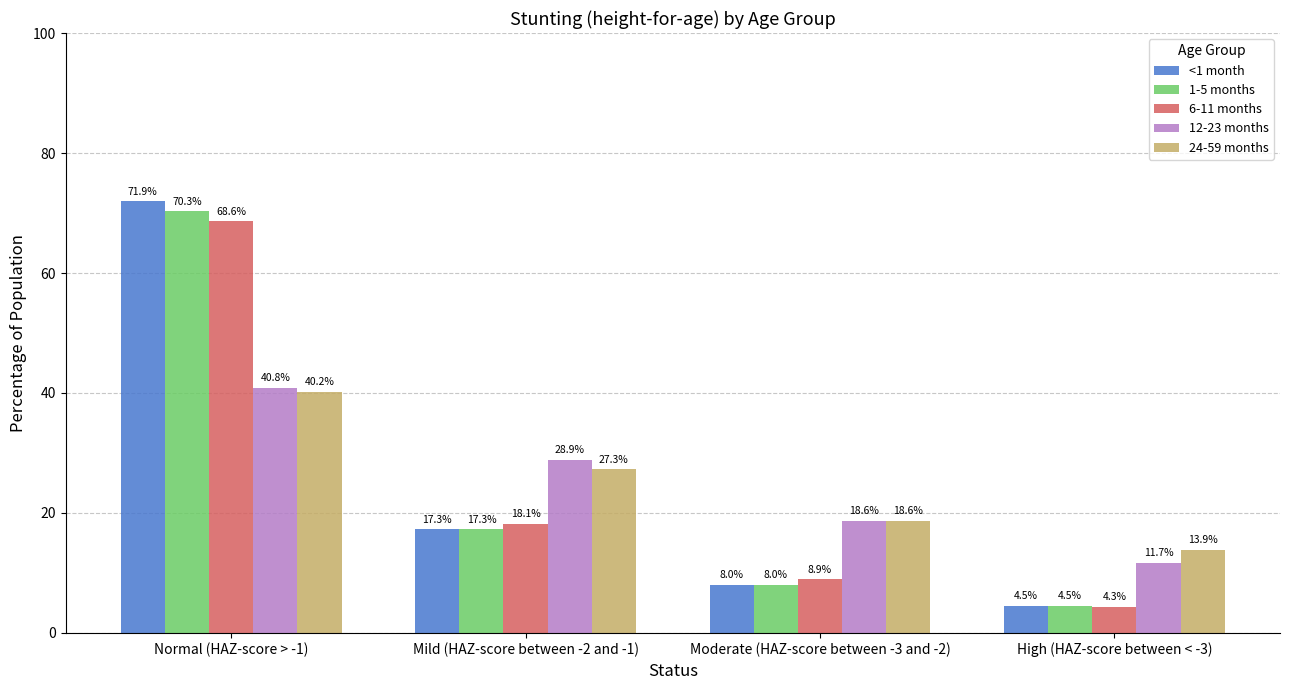

Are the bars grouped side by side (vs. stacked)?

Yes